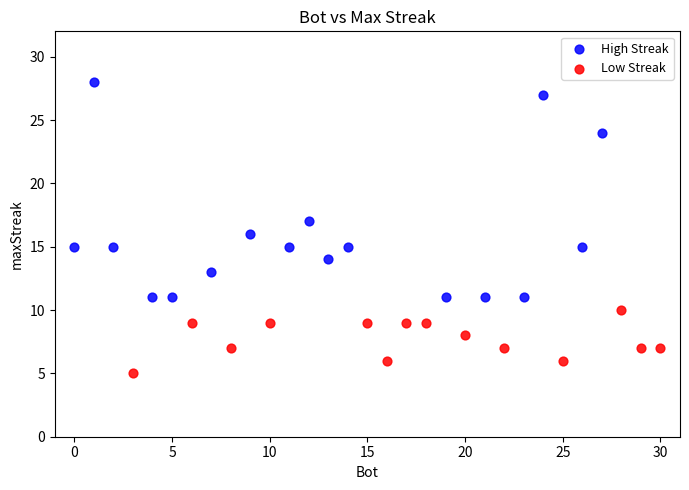

What are all the series names shown in the legend?

High Streak, Low Streak